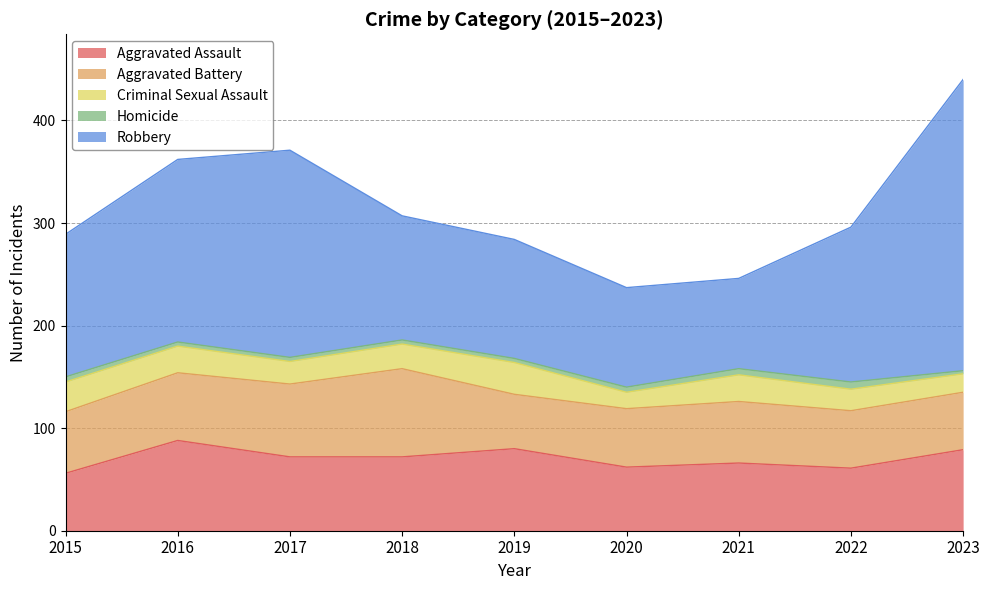

Count the number of categories in the chart.

9